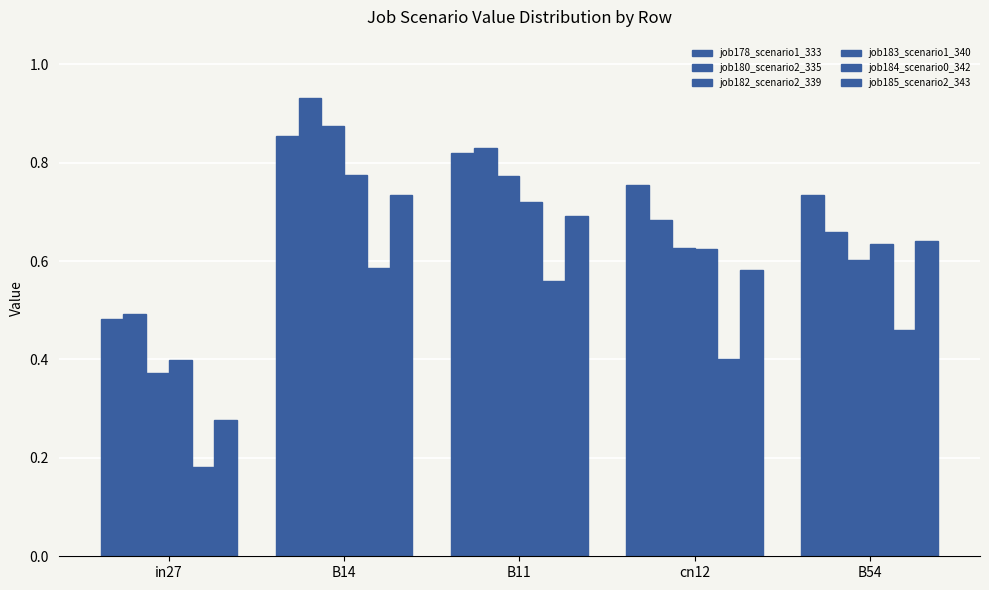

What is the spread (max minus min) of values at B11?

0.3